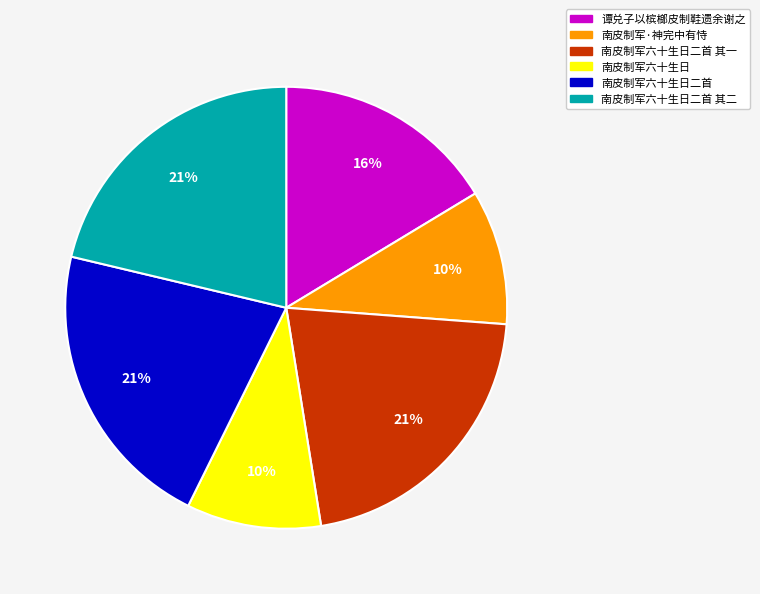

Is the sum of 南皮制军·神完中有恃 and 南皮制军六十生日二首 其一 greater than half?

No